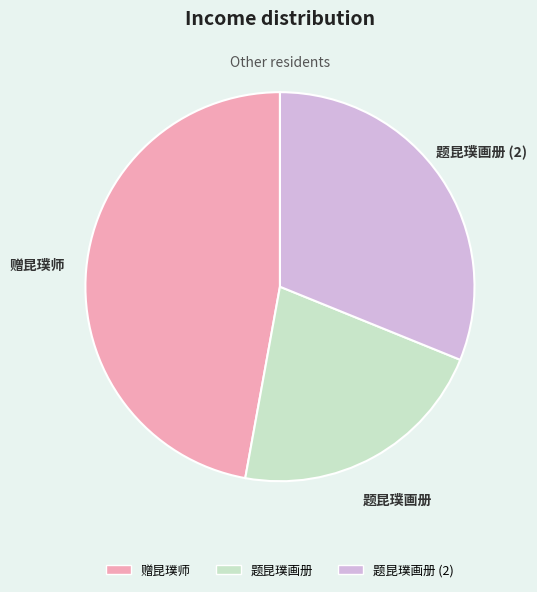

Is there any slice that represents more than half of the pie?

No